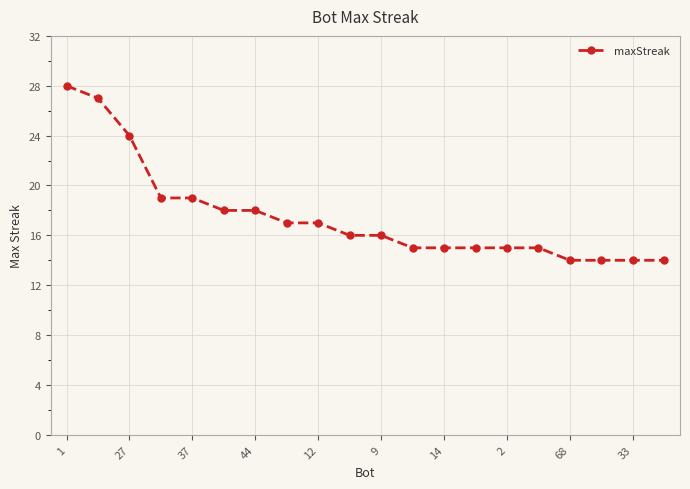

What is the value of the 11th point from the left?

16